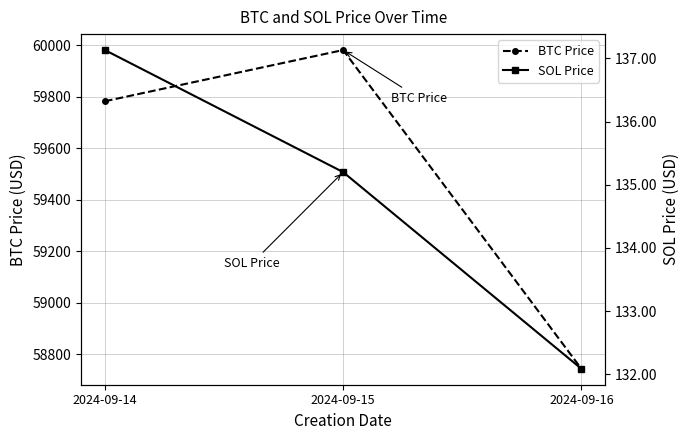

How many values in the BTC Price series exceed 59782?

2